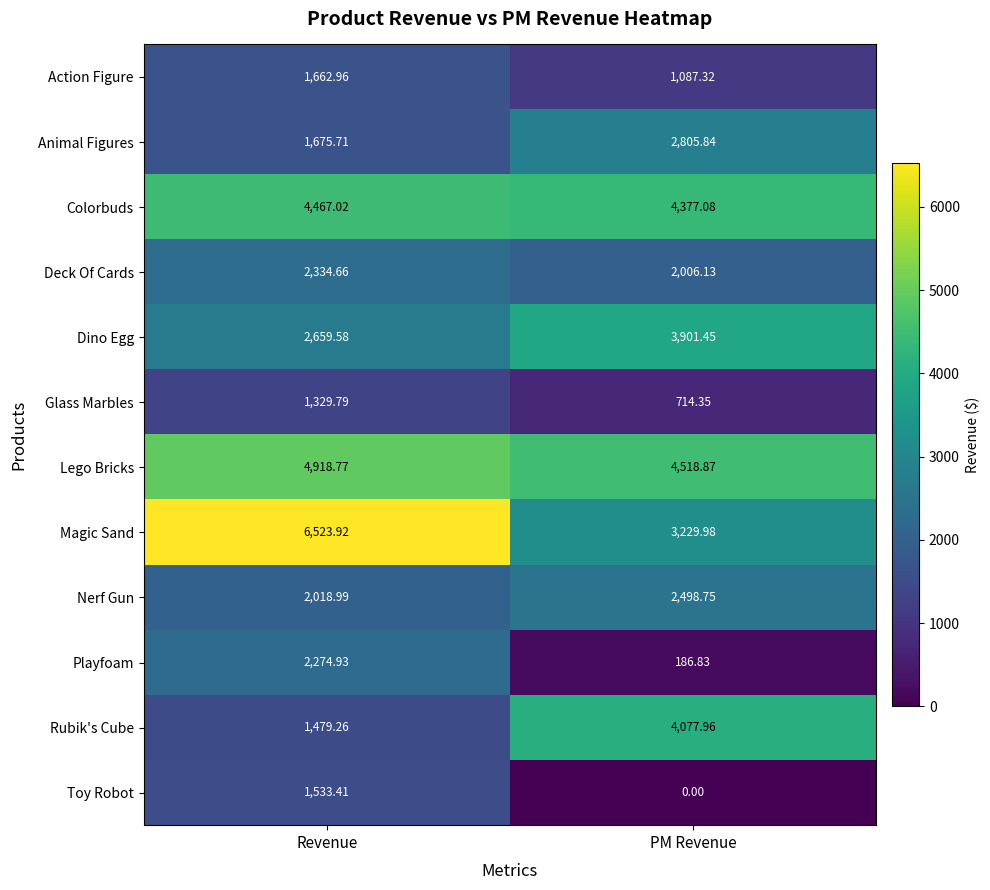

Where is Playfoam nearest to the value 1230?

PM Revenue